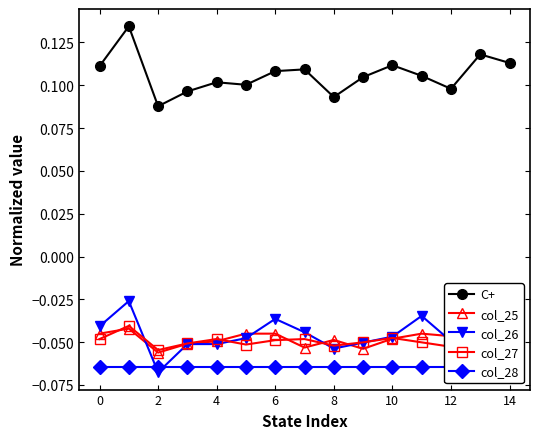

What are all the series names shown in the legend?

C+, col_25, col_26, col_27, col_28